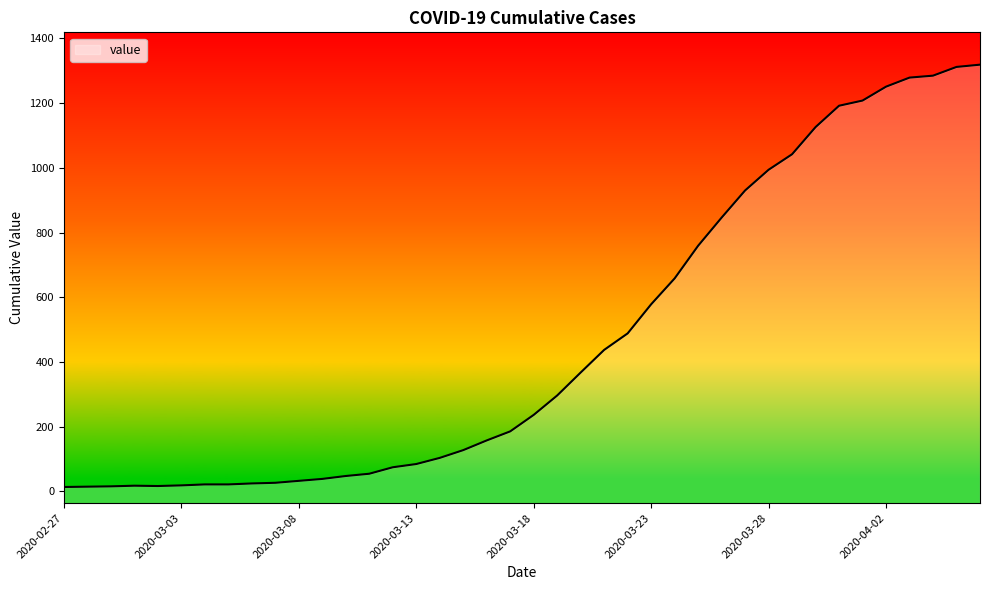

What is the approximate value at 2020-03-29?

1042